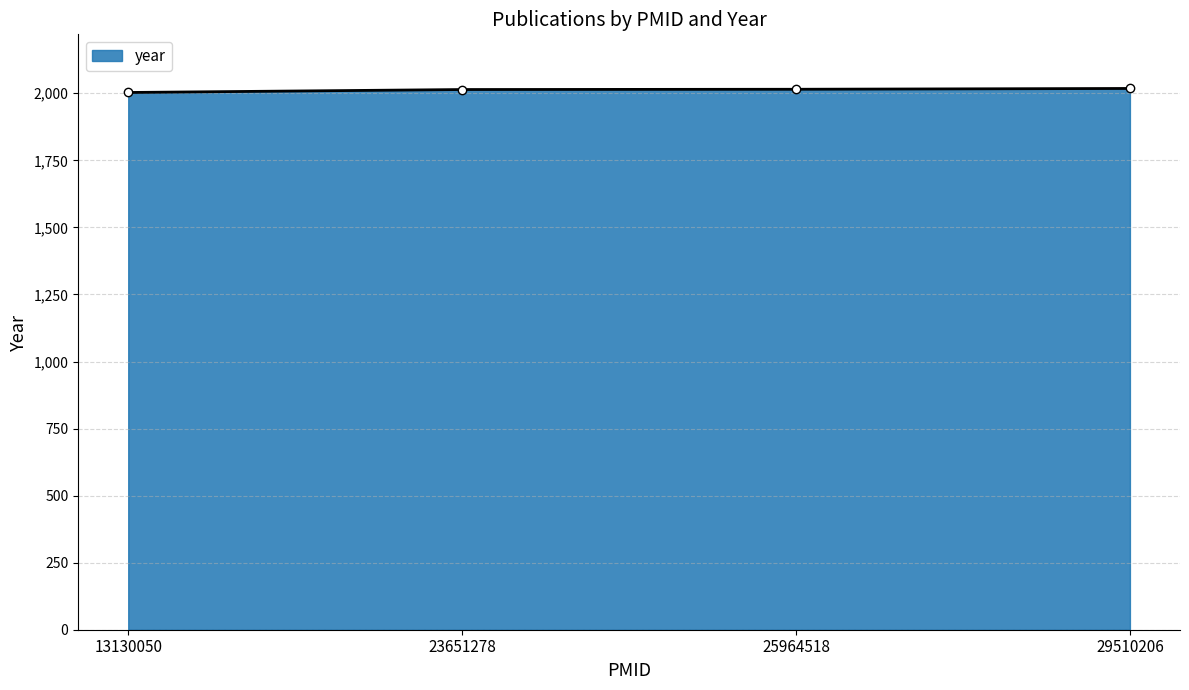

Approximately how many times larger is the value at 29510206 compared to 25964518?

1.0